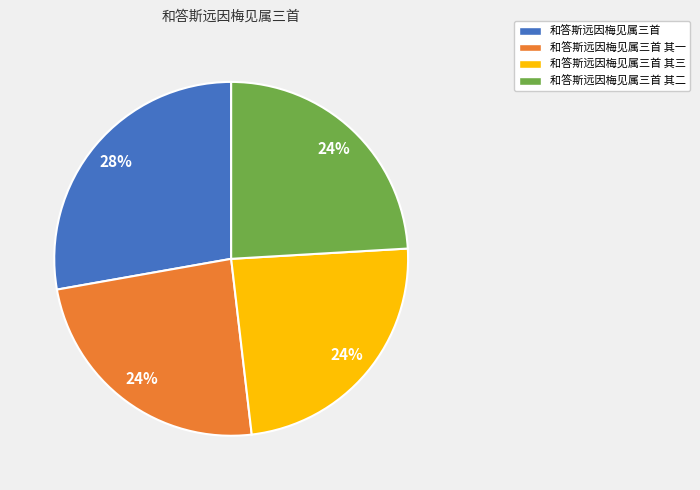

Is the sum of 和答斯远因梅见属三首 其三 and 和答斯远因梅见属三首 其二 greater than half?

No